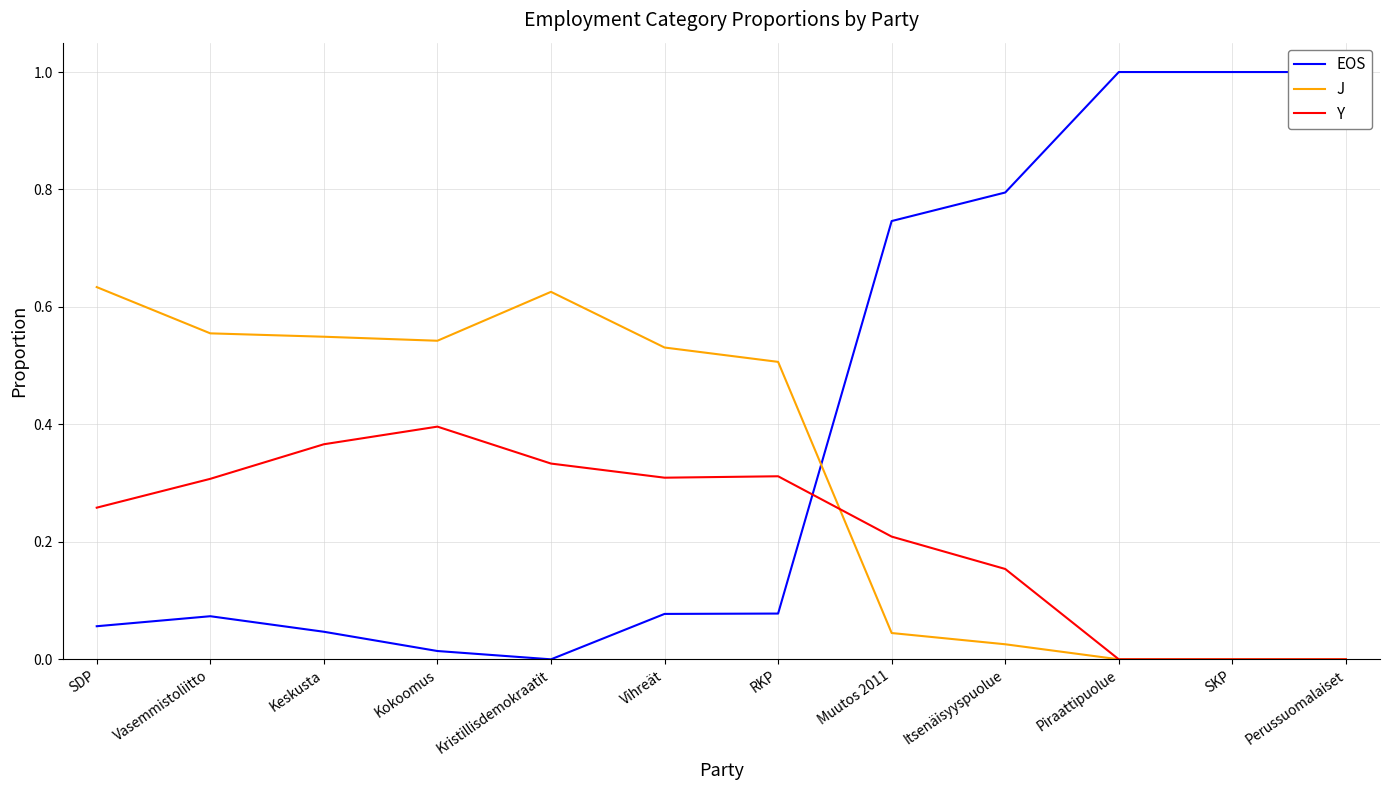

Reading left to right, what are all the values shown in this chart?

EOS: SDP=0.1	Vasemmistoliitto=0.1	Keskusta=0.0	Kokoomus=0.0	Kristillisdemokraatit=0.0	Vihreät=0.1	RKP=0.1	Muutos 2011=0.7	Itsenäisyyspuolue=0.8	Piraattipuolue=1.0	SKP=1.0	Perussuomalaiset=1.0
J: SDP=0.6	Vasemmistoliitto=0.6	Keskusta=0.5	Kokoomus=0.5	Kristillisdemokraatit=0.6	Vihreät=0.5	RKP=0.5	Muutos 2011=0.0	Itsenäisyyspuolue=0.0	Piraattipuolue=0.0	SKP=0.0	Perussuomalaiset=0.0
Y: SDP=0.3	Vasemmistoliitto=0.3	Keskusta=0.4	Kokoomus=0.4	Kristillisdemokraatit=0.3	Vihreät=0.3	RKP=0.3	Muutos 2011=0.2	Itsenäisyyspuolue=0.2	Piraattipuolue=0.0	SKP=0.0	Perussuomalaiset=0.0